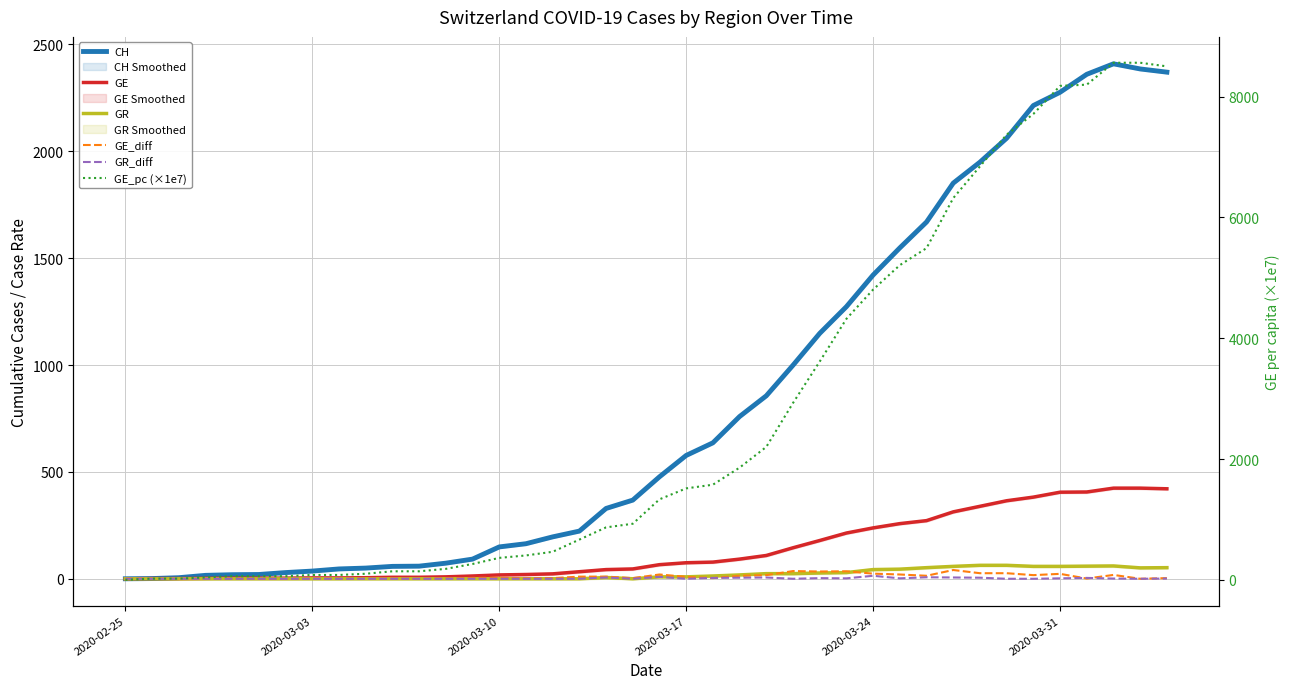

The GE_pc (×1e7) series shows 2334.7 at 20. True or false?

False